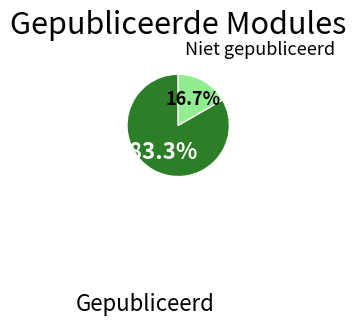

Is there any slice that represents more than half of the pie?

Yes